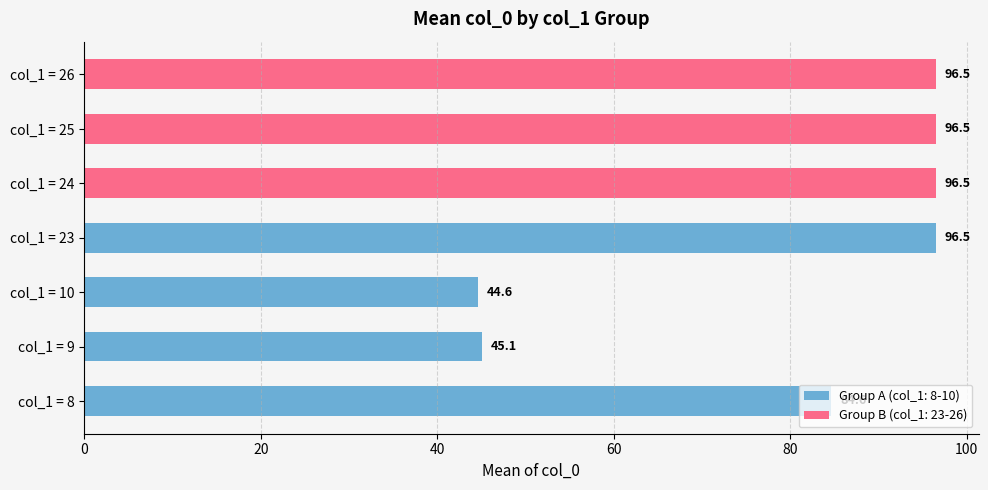

Where is col_0_mean nearest to the value 75?

8